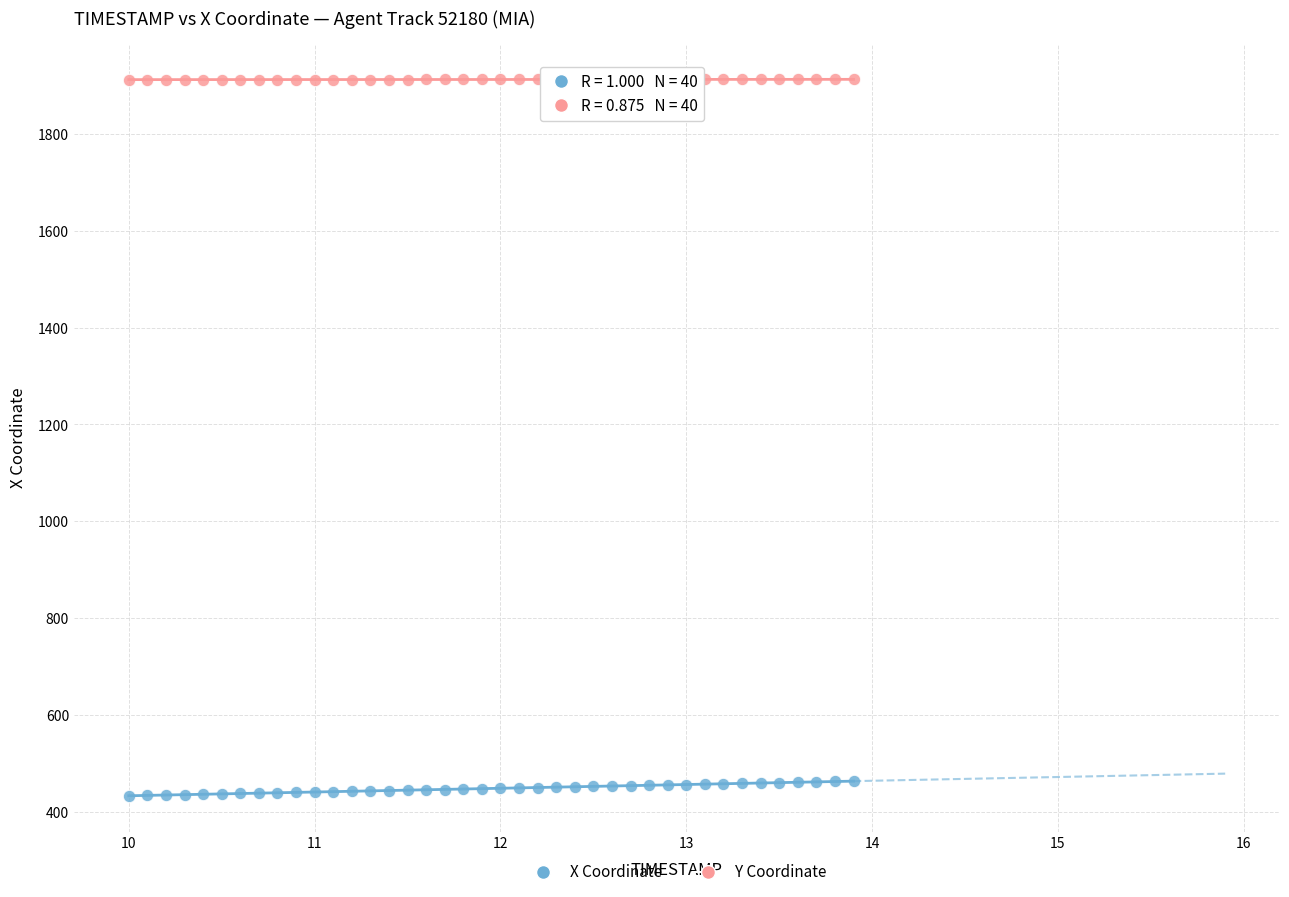

Which series reaches the minimum Y coordinate?

X Coordinate